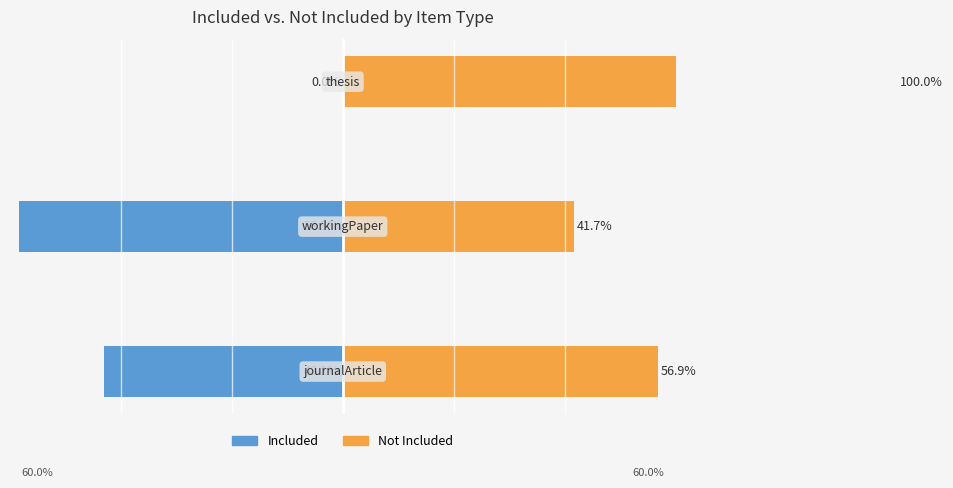

What are all the series names shown in the legend?

Included, Not Included